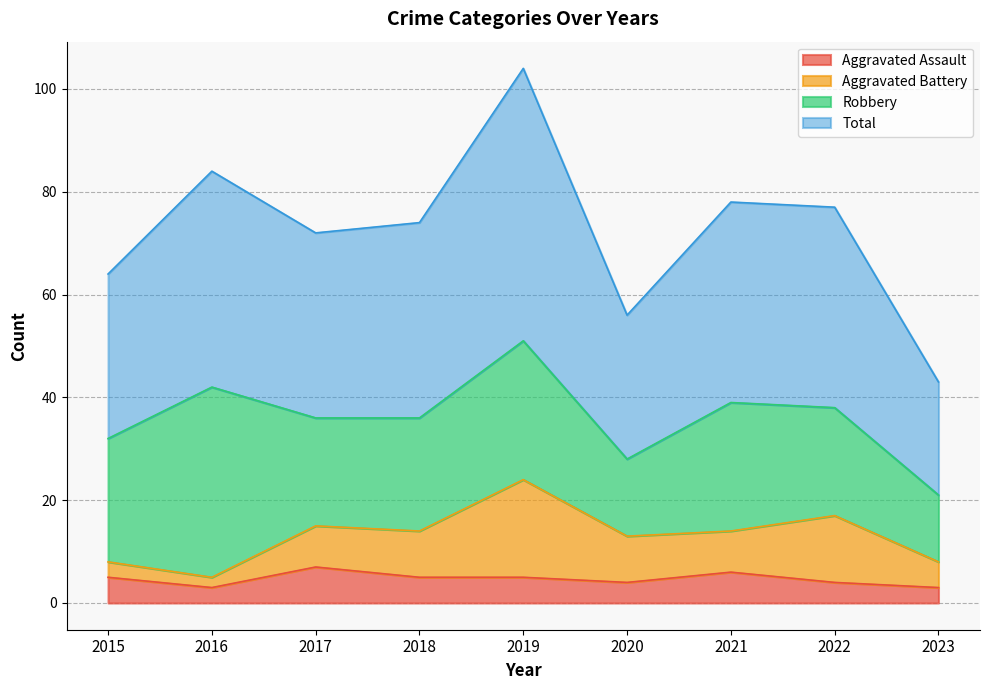

True or false: Total and Aggravated Assault intersect in this chart.

False